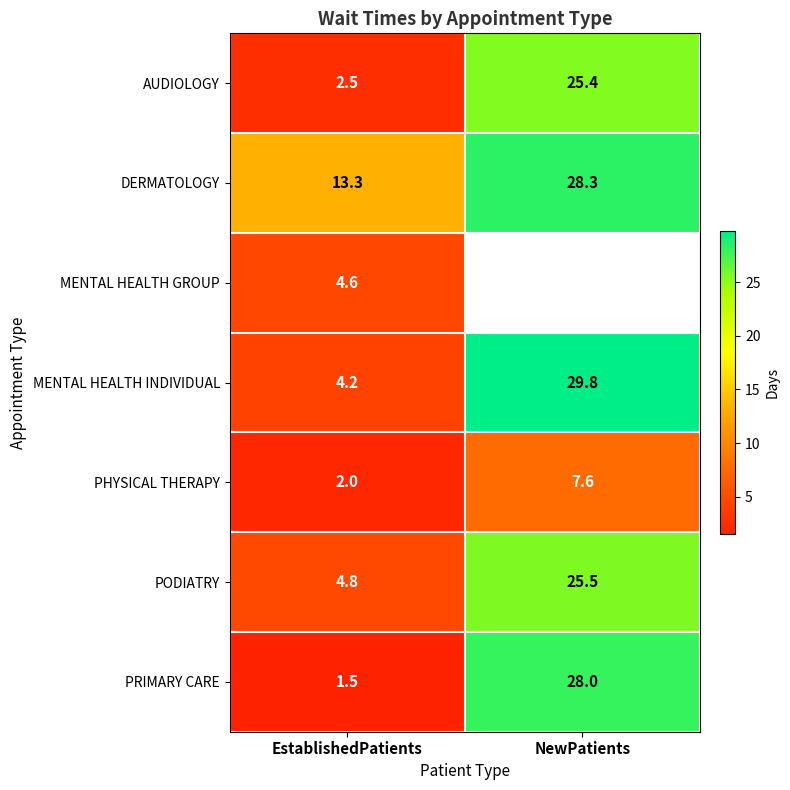

How many distinct data groups are displayed?

7